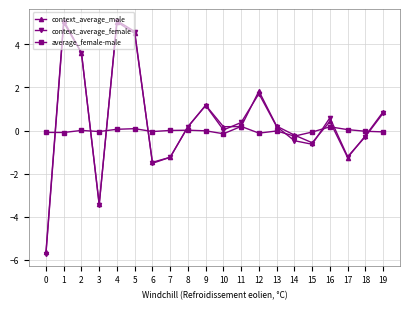

What is the spread (max minus min) of values at 2?

3.6